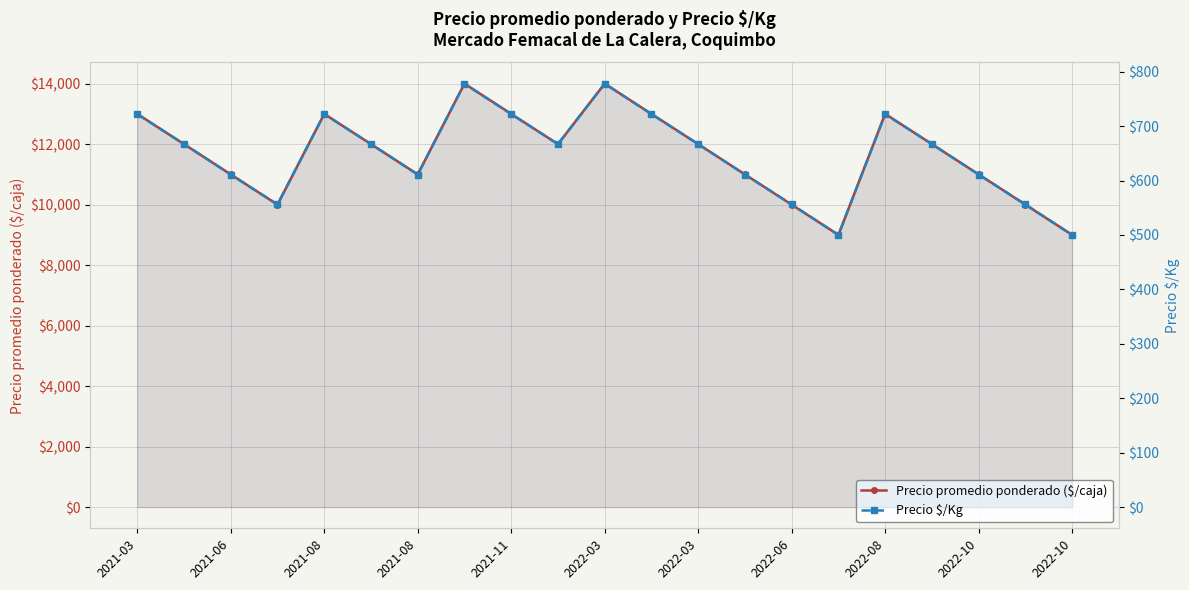

True or false: Precio promedio ponderado ($/caja) and Precio $/Kg cross at least once.

False